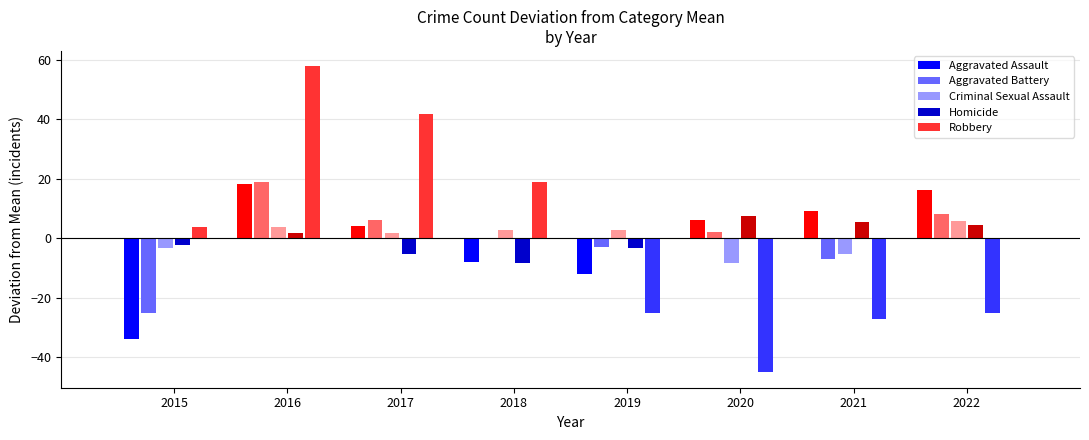

What is the greatest value displayed?

57.9